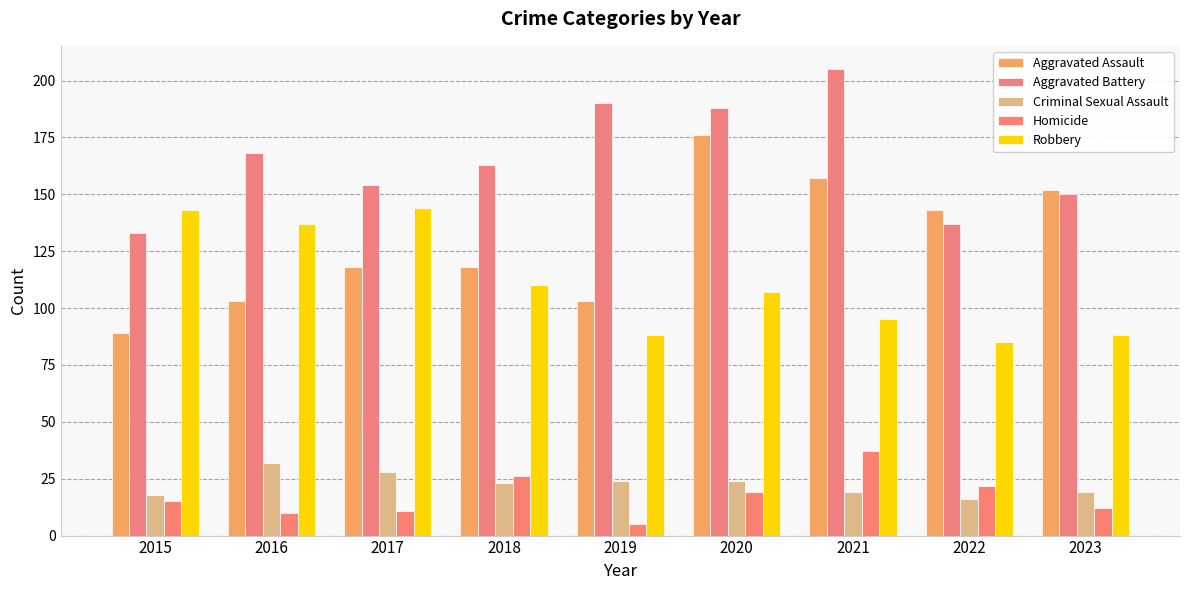

What is the smallest value displayed?

5